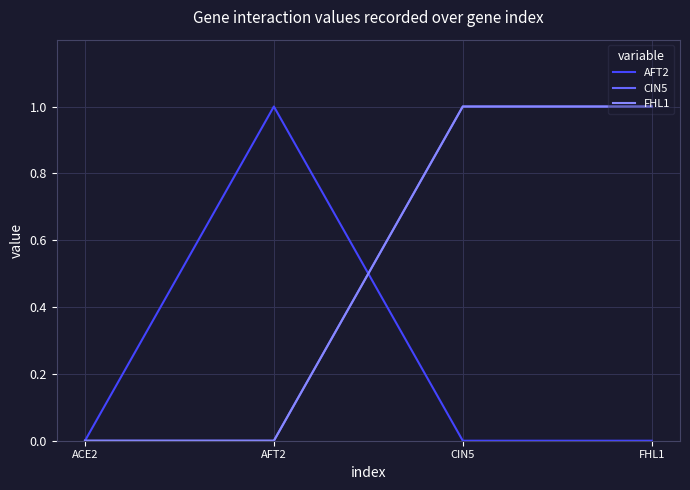

Does the chart display data point markers on the line(s)?

No